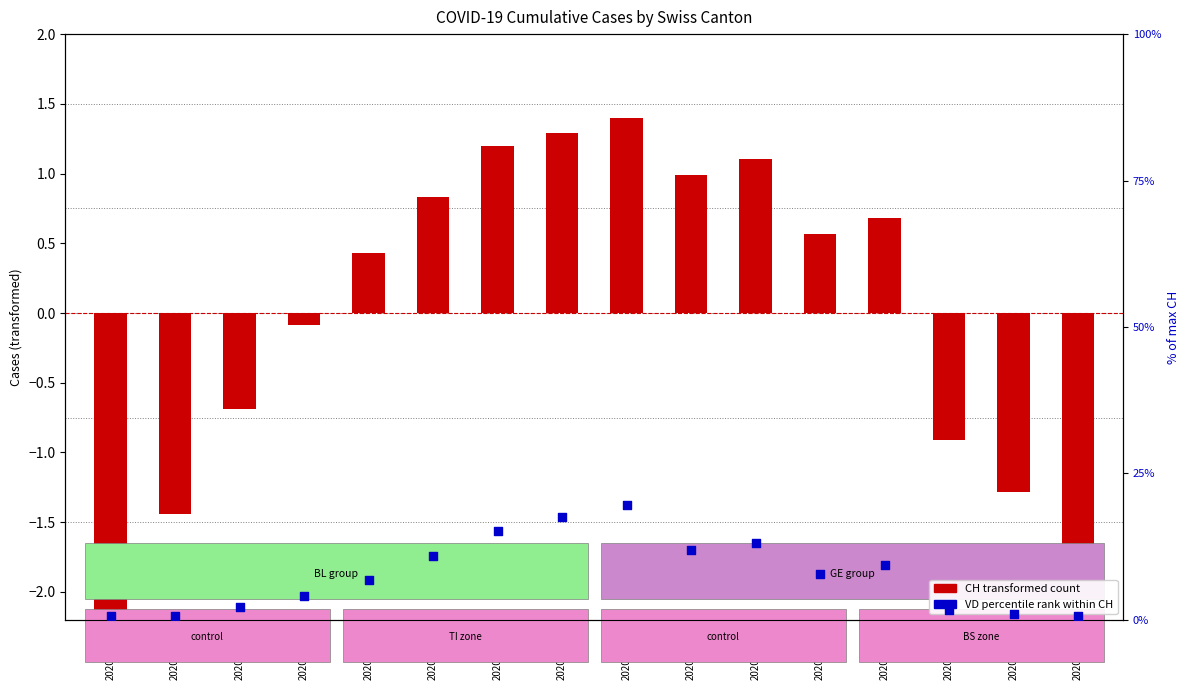

Which series contains the highest Y value?

VD (percentile rank)